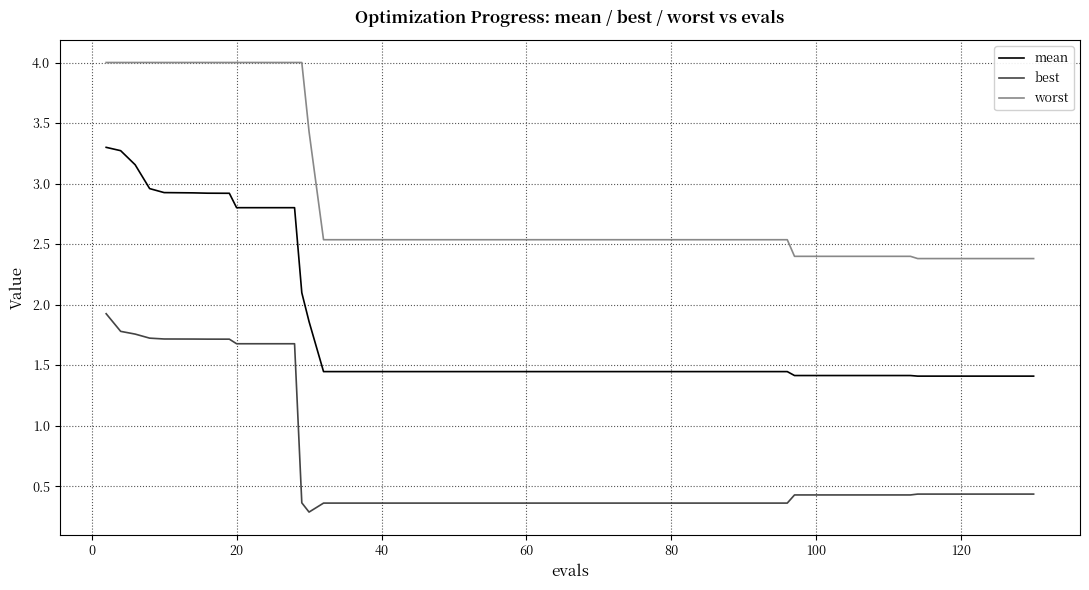

List the series in order of their peak value, lowest first.

best, mean, worst